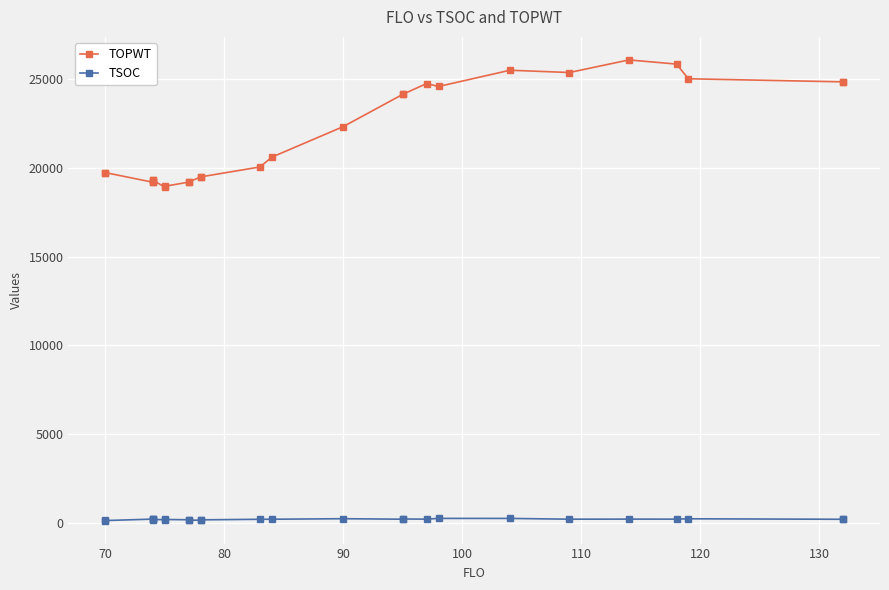

What is the difference between the maximum and second lowest values in the TSOC series?

102